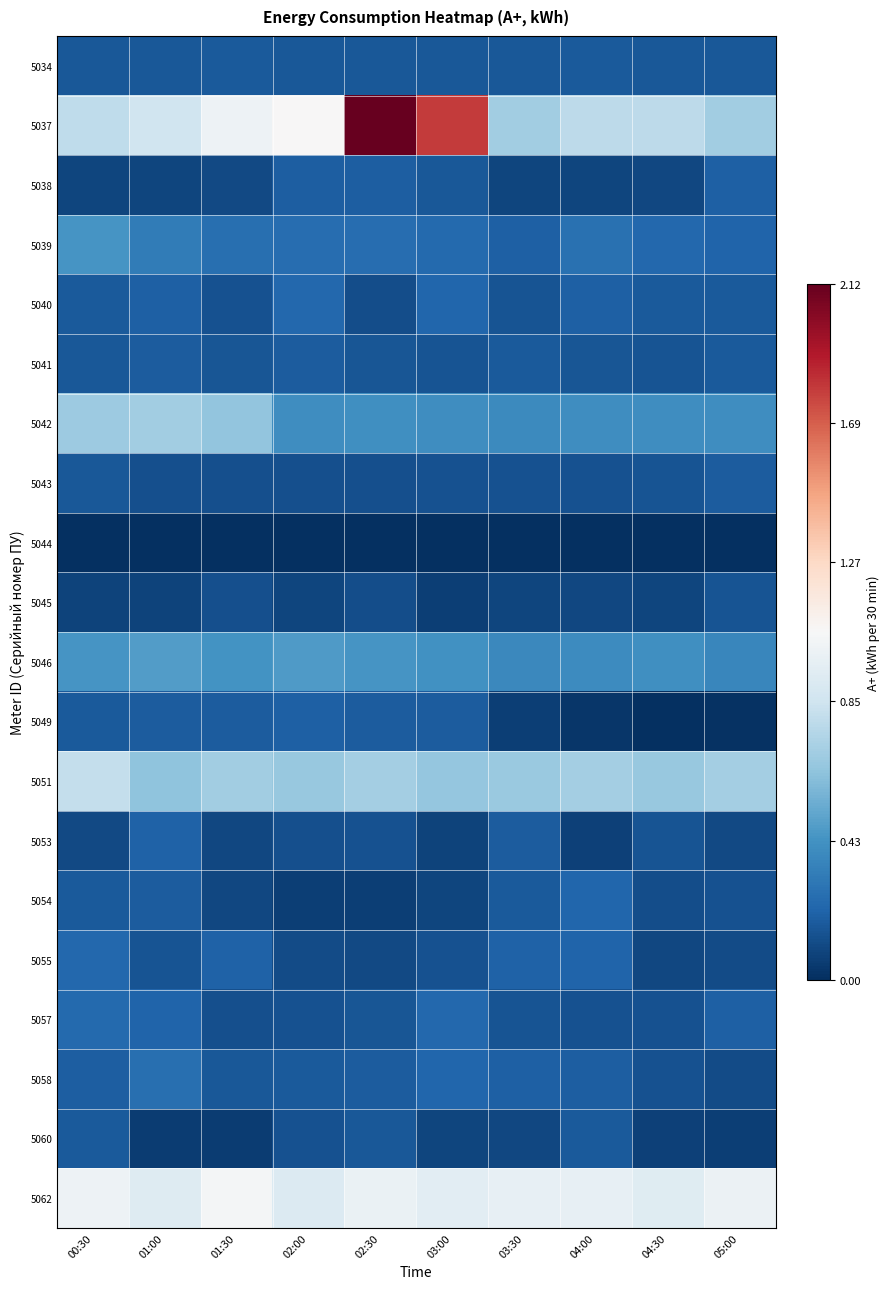

List the series in order of their peak value, lowest first.

5044, 5045, 5034, 5060, 5041, 5043, 5049, 5038, 5053, 5054, 5040, 5055, 5057, 5058, 5039, 5046, 5042, 5051, 5062, 5037